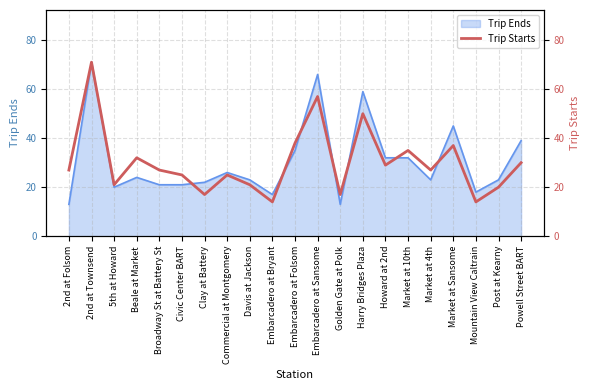

The chart shows a value of 25 at Commercial at Montgomery. True or false?

True